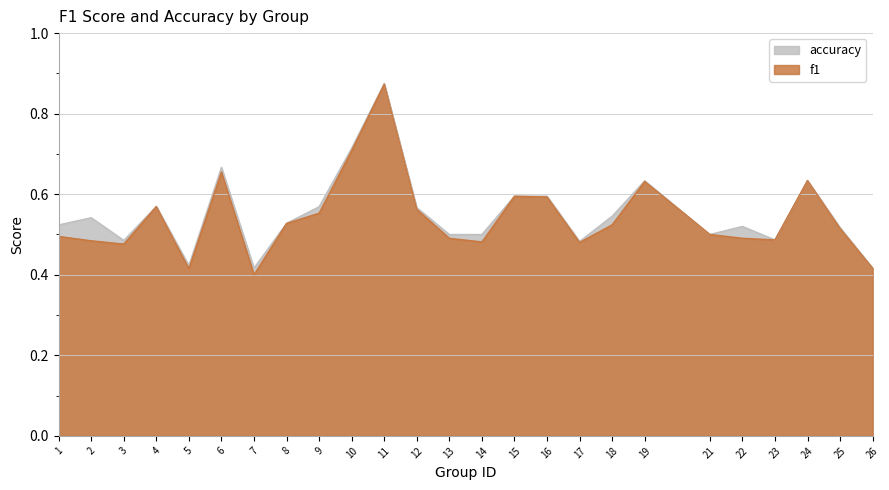

Where is accuracy nearest to the value 0?

7